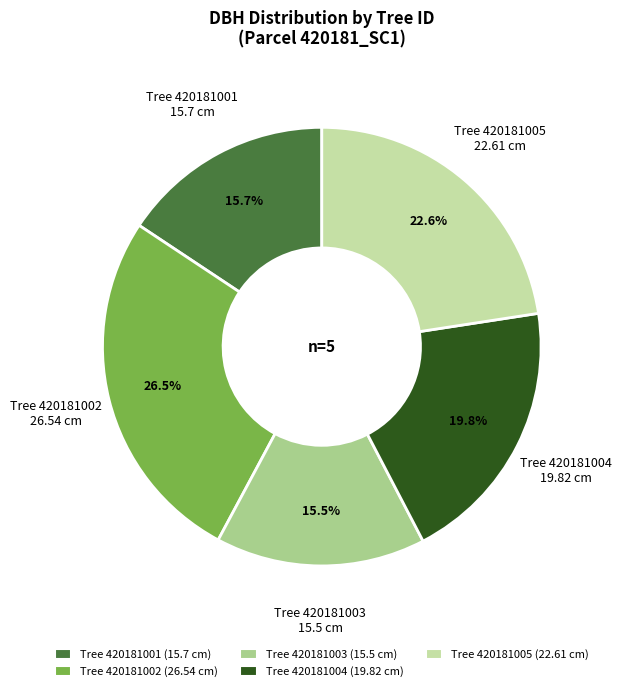

Does any single category account for the majority?

No